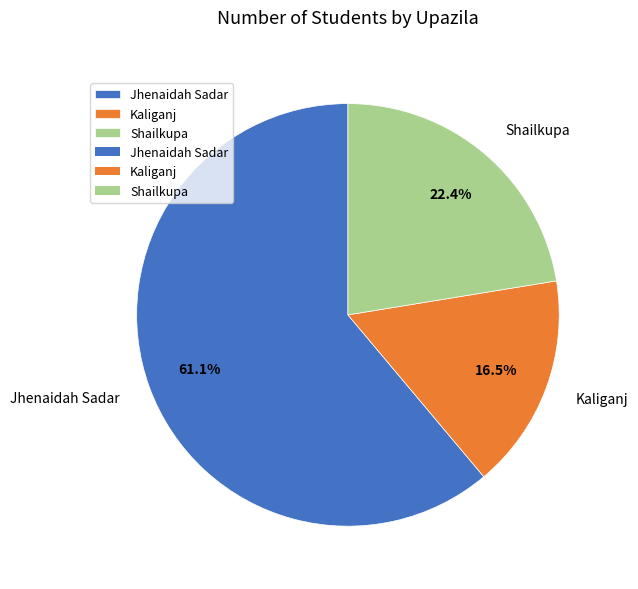

What is the ratio of the value at Kaliganj to the value at Jhenaidah Sadar?

0.3